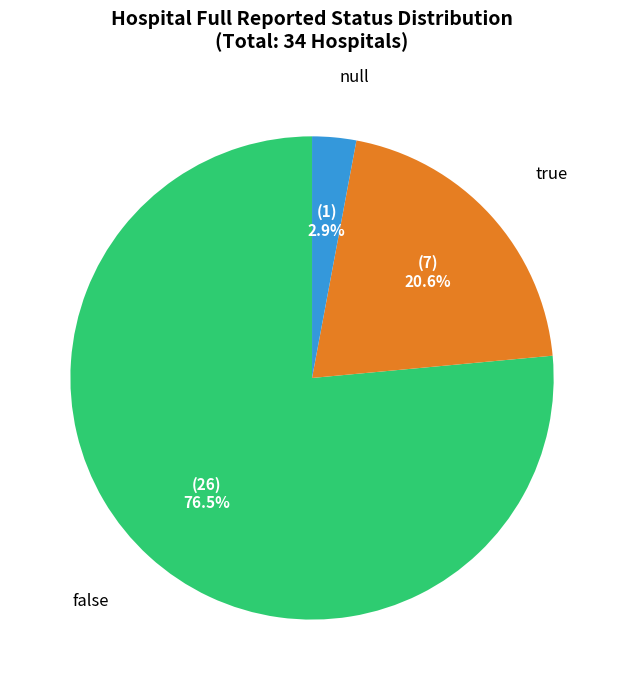

Count the number of slices in the pie.

3